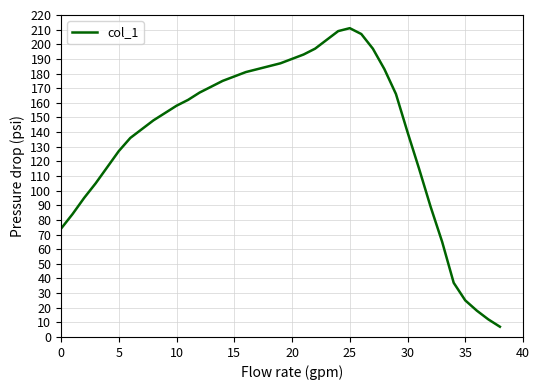

What is the minimum value shown in the chart?

7